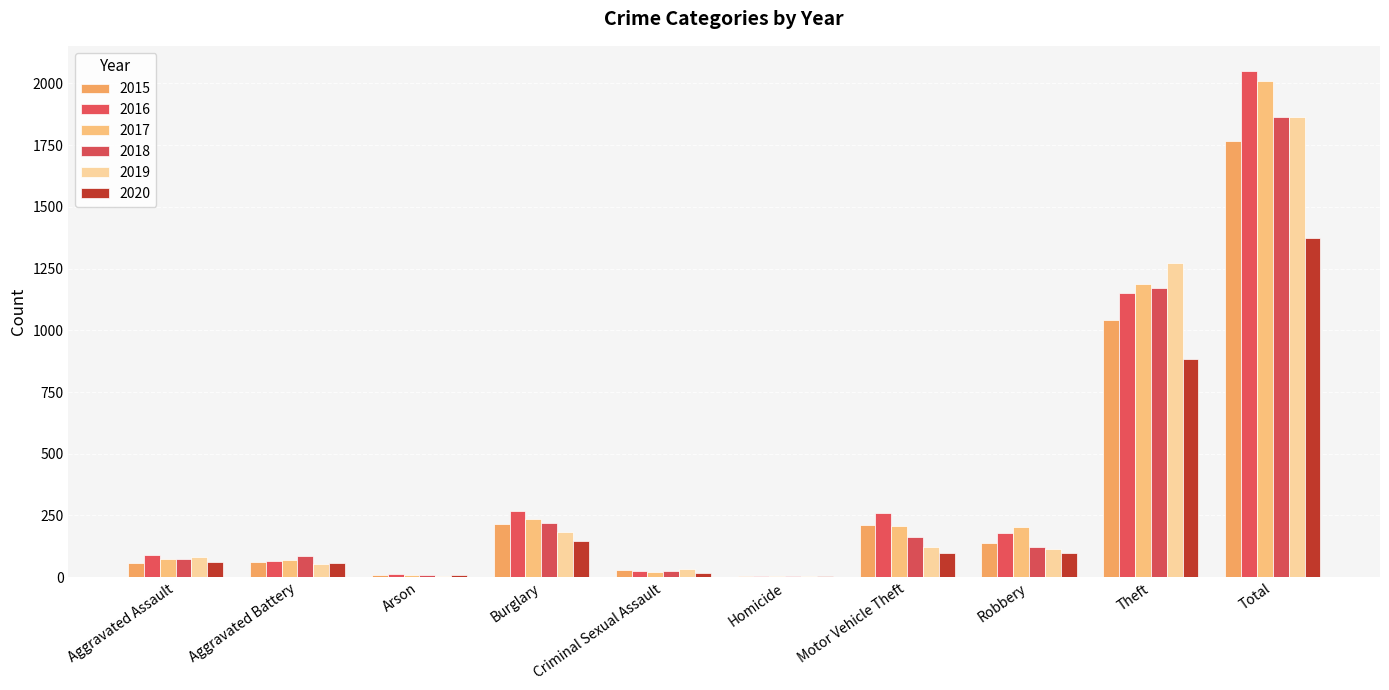

What is the difference between the maximum and minimum values in the 2015 series?

1763